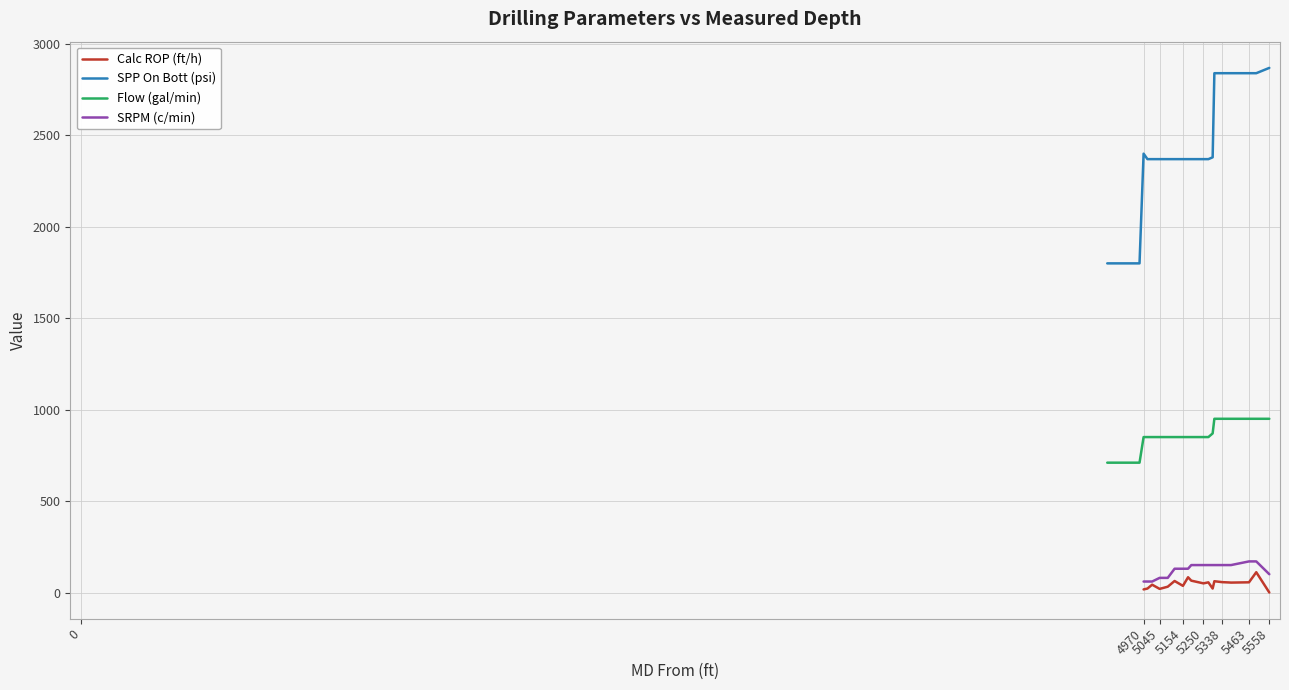

What is the label of the 22nd point from the right?

5045